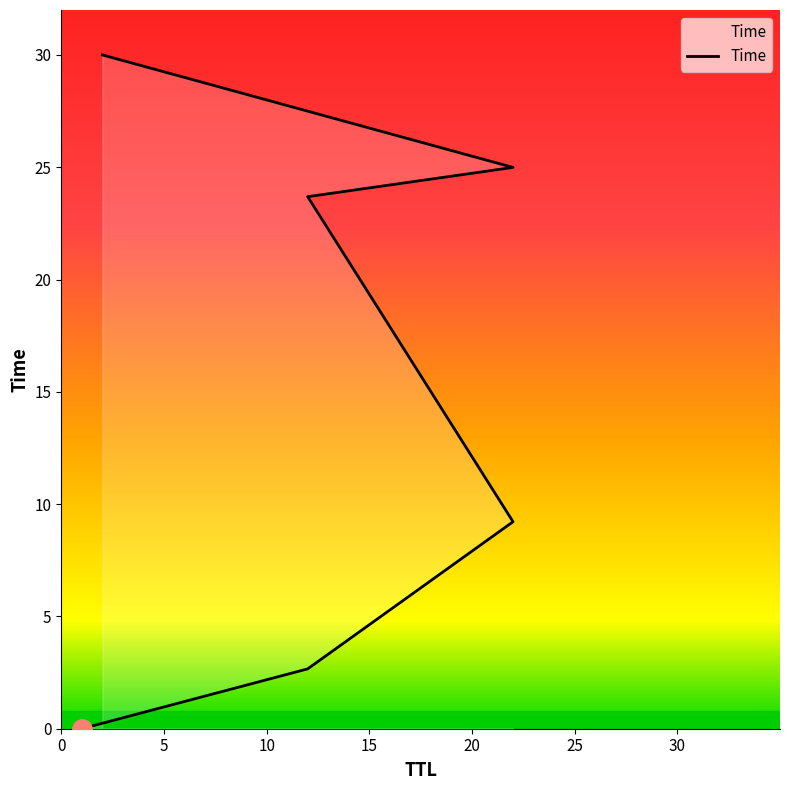

What is the label of the 4th point from the right?

22